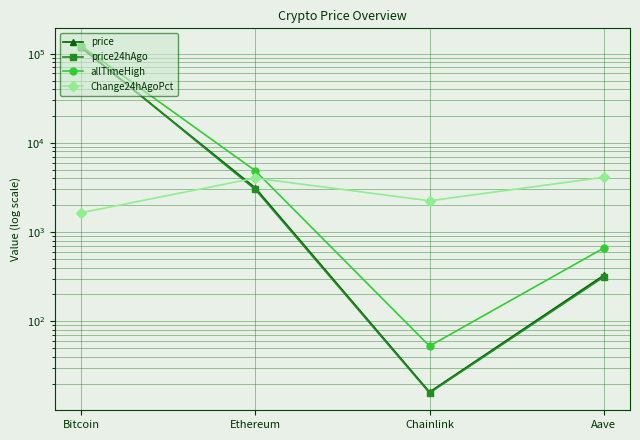

What is the total value across all series at Bitcoin?

361702.1